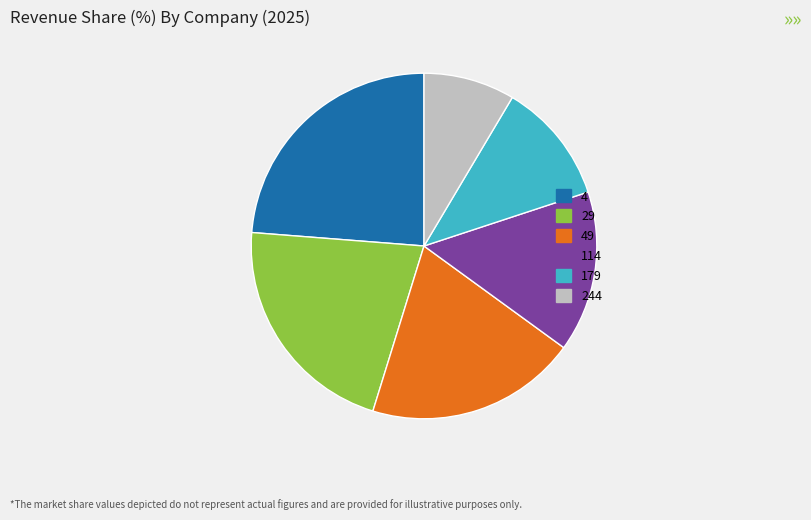

Is there any slice that represents more than half of the pie?

No